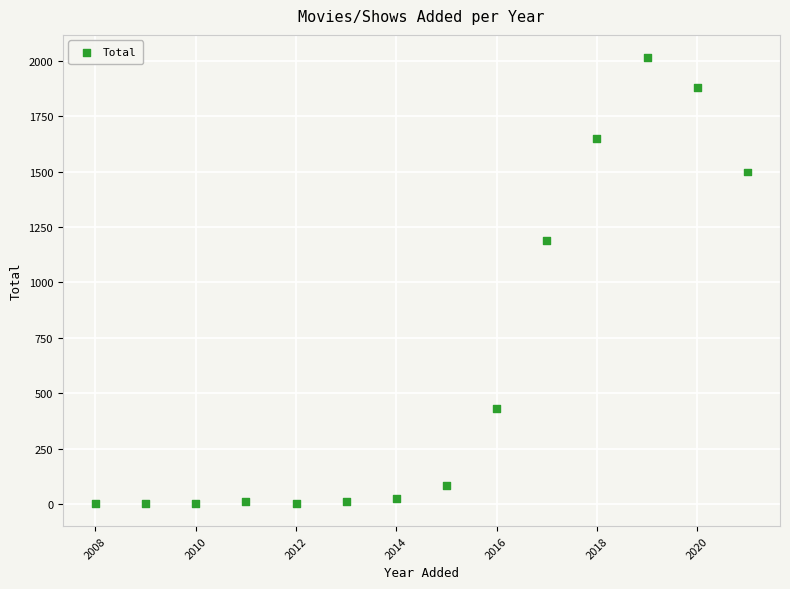

What Y value in the scatter plot is closest to 1008?

1188